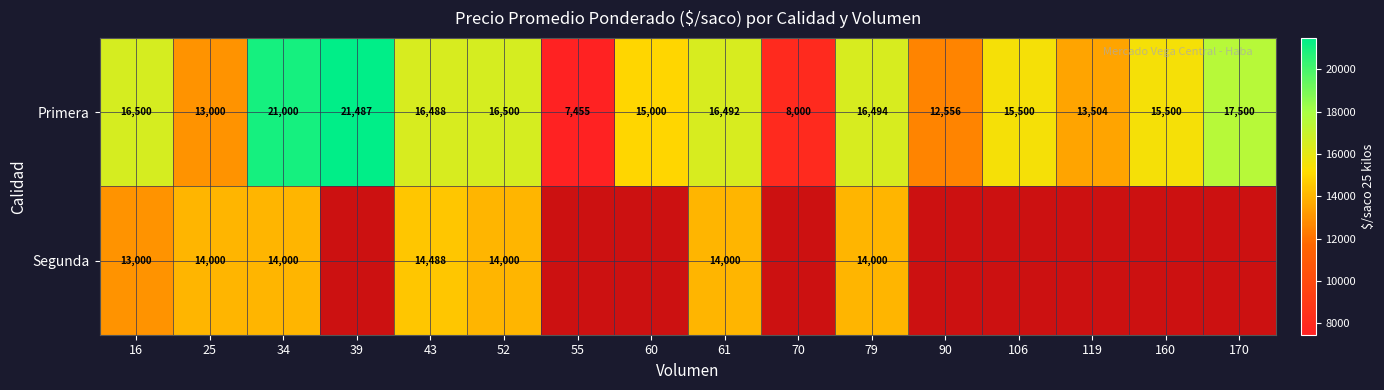

What is the total value across all series at 79?

30494